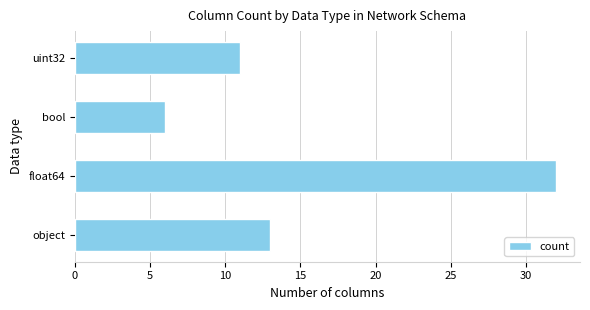

The value at object is 13. True or false?

True